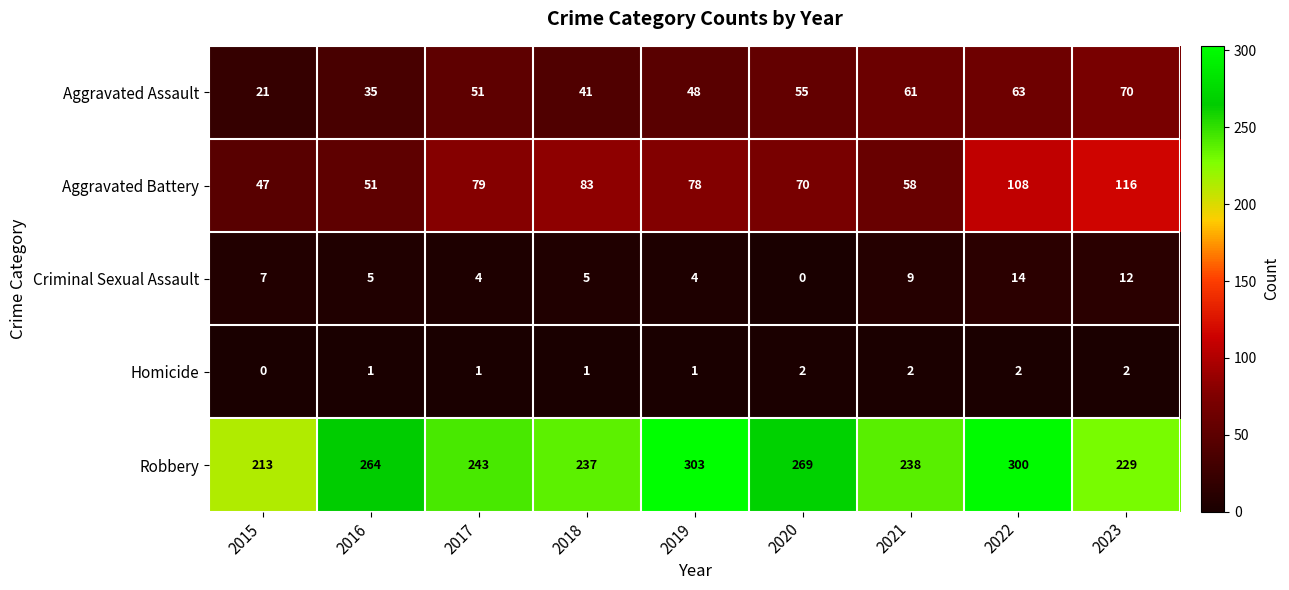

What is the lowest value of the Robbery series?

213